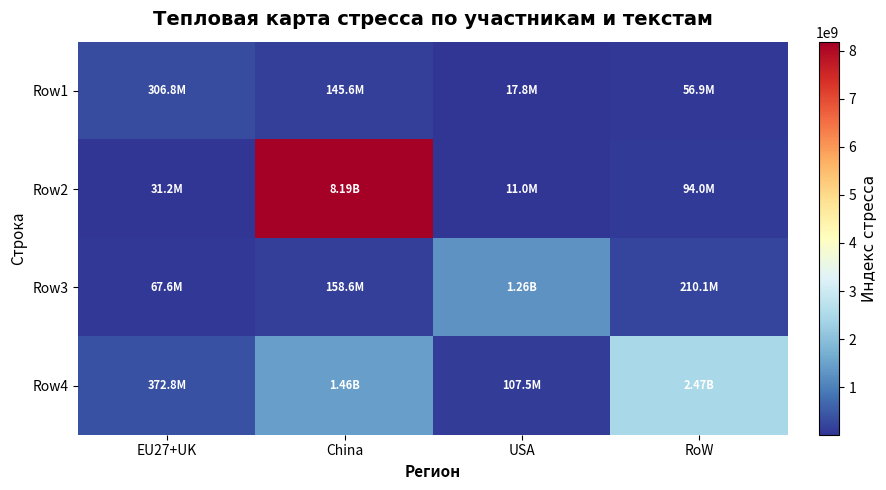

Which series has the largest range (max minus min)?

Row2